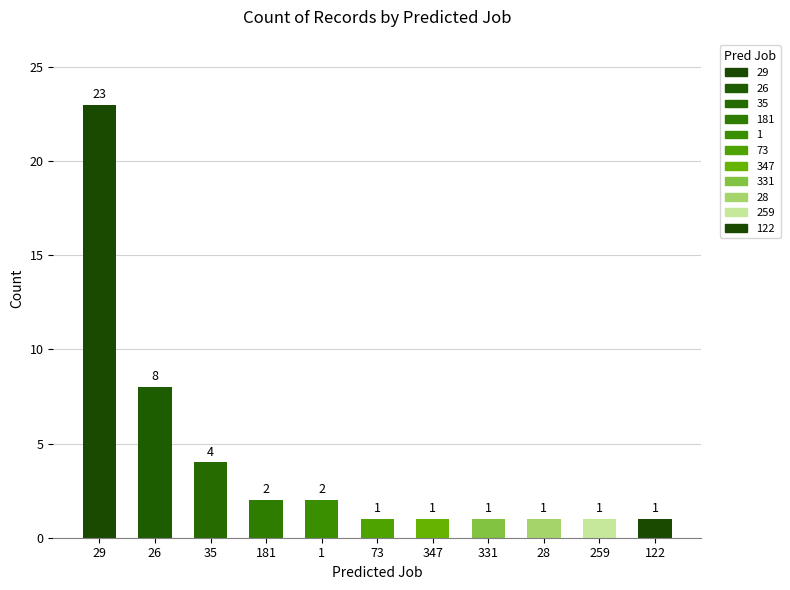

What is the minimum value shown in the chart?

1